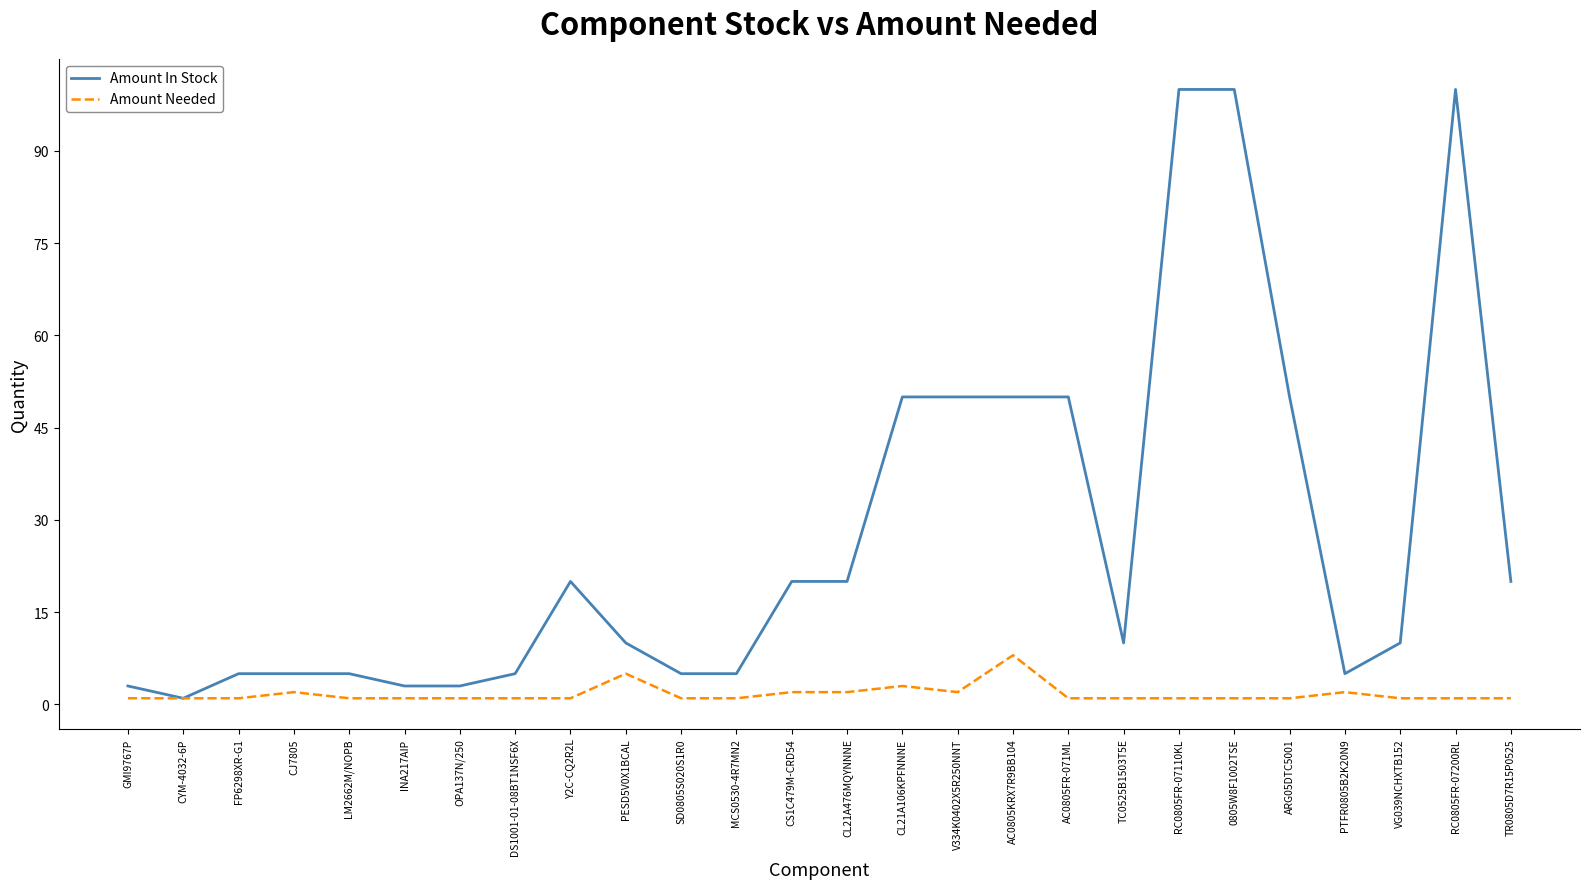

Count the number of categories in the chart.

26